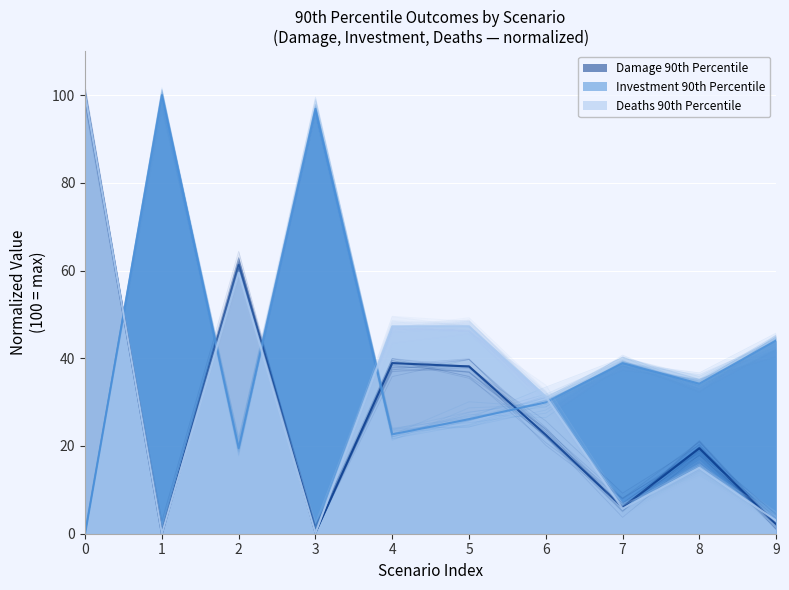

Between which two adjacent categories do Damage 90th Percentile and Investment 90th Percentile first intersect?

0 and 1